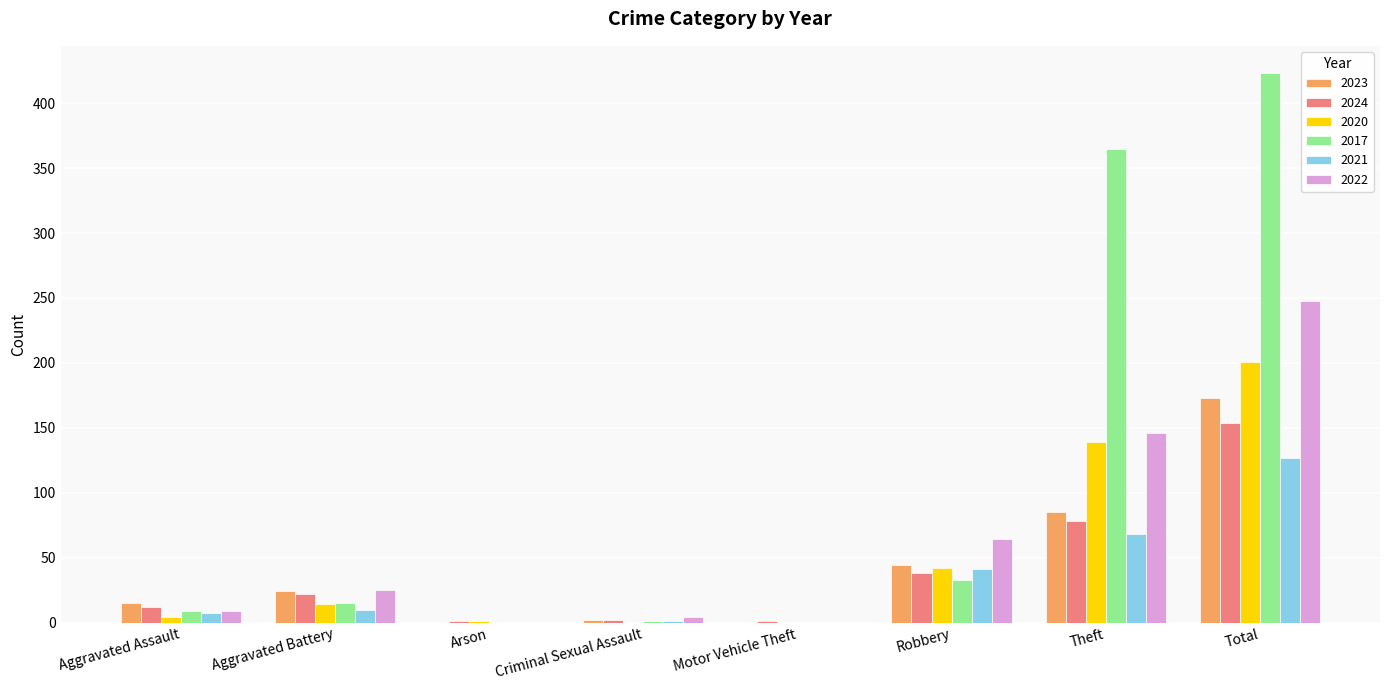

What is the total value across all series at Theft?

881